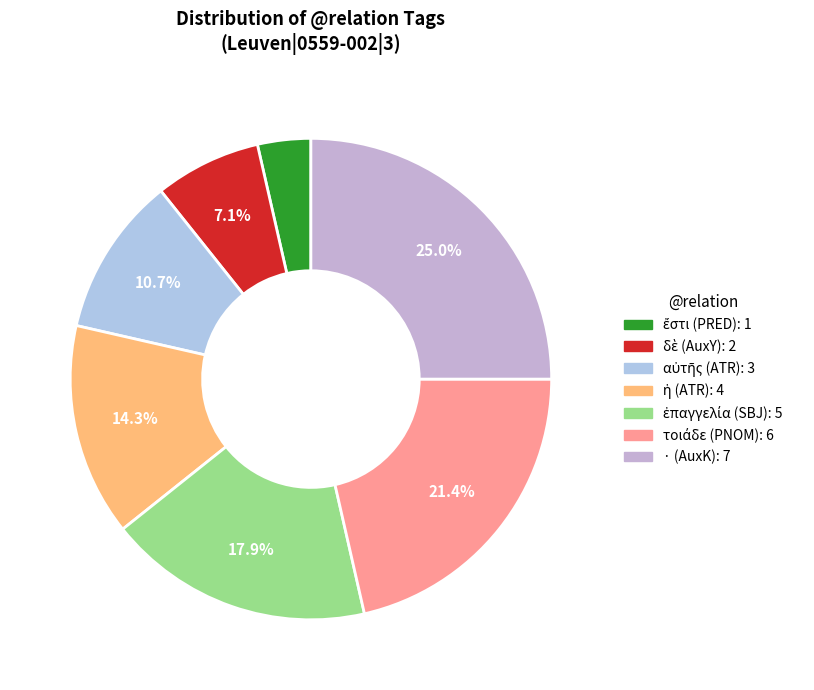

Is there any slice that represents more than half of the pie?

No